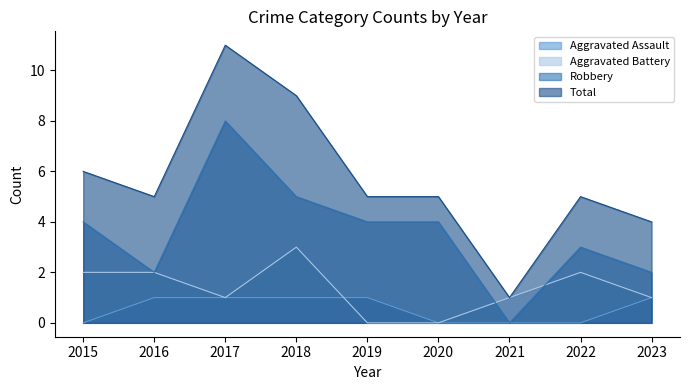

What is the value of the Robbery point at the 2nd from the left?

2